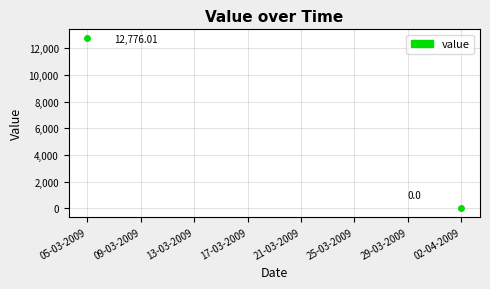

How many lines are shown in the chart?

1